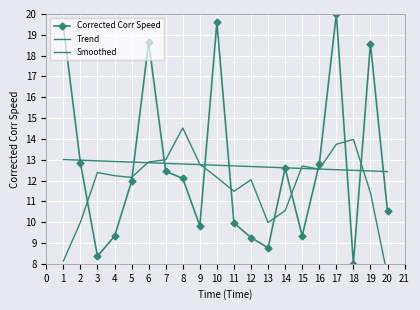

What is the sum of the Trend values at 3 and 12?

25.6